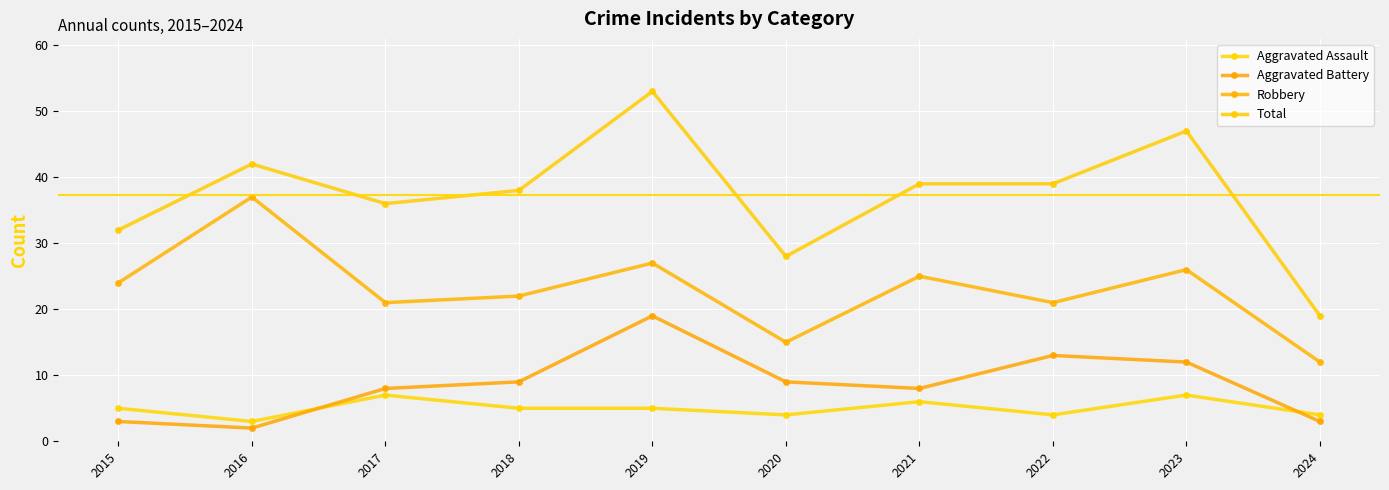

How many categories are shown in the chart?

10